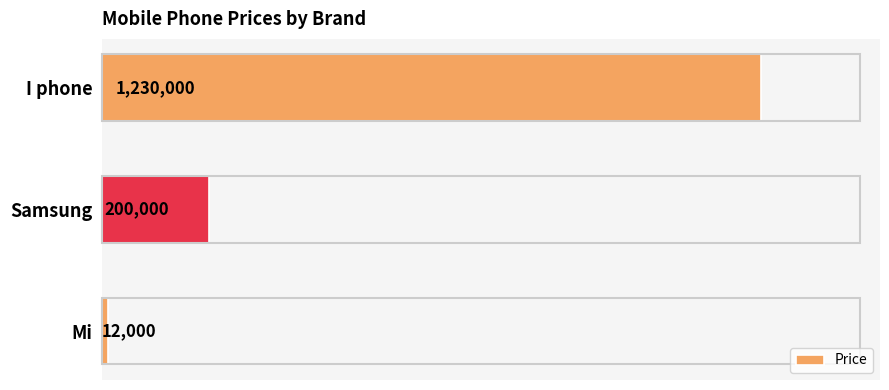

What is the minimum value shown in the chart?

12000